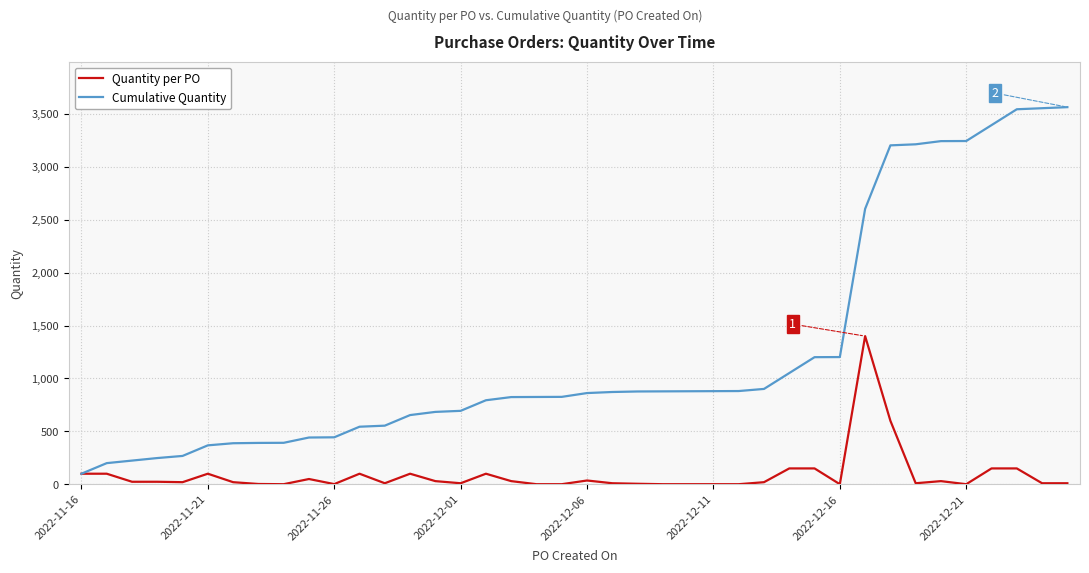

Rank the series by their maximum value, from highest to lowest.

Cumulative Quantity, Quantity per PO